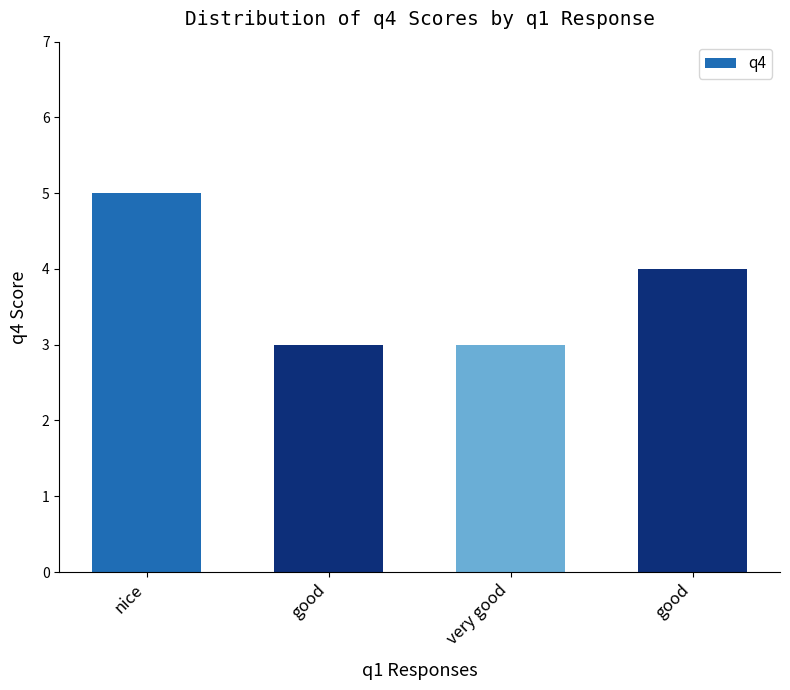

Where does the data first go above 4?

nice